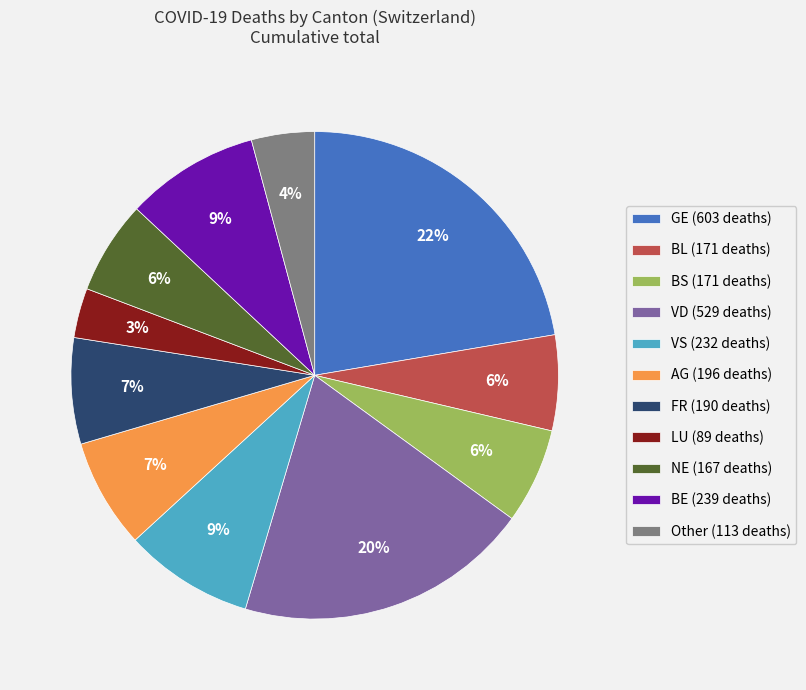

To the nearest percent, what is the difference between the largest and smallest slice percentages?

19%